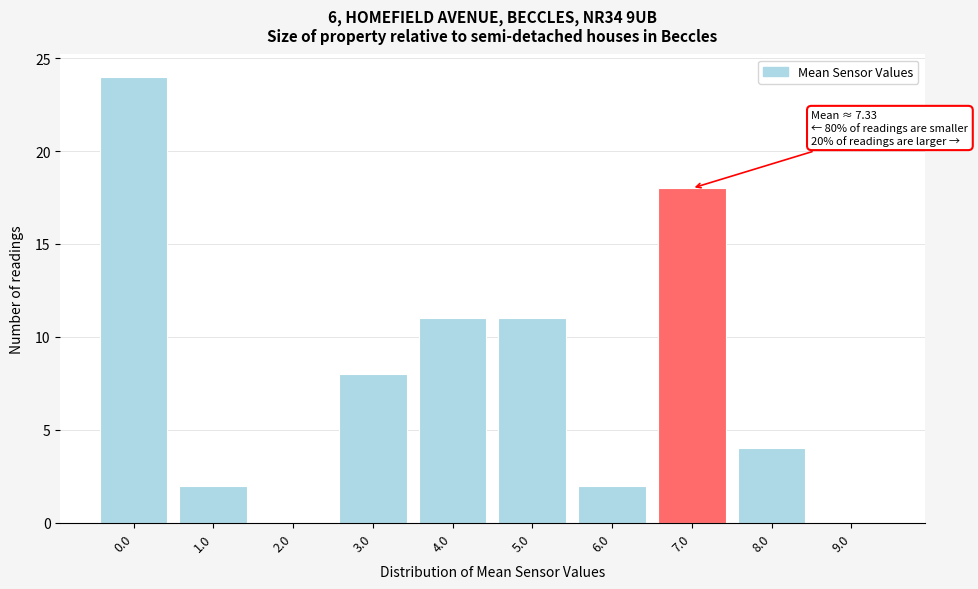

Reading left to right, transcribe all the data shown in this chart.

0.0=24	1.0=2	2.0=0	3.0=8	4.0=11	5.0=11	6.0=2	7.0=18	8.0=4	9.0=0